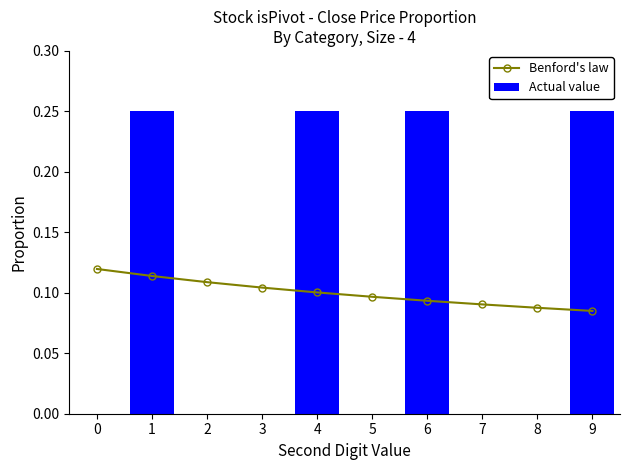

What is the average value of the Actual value series?

0.1